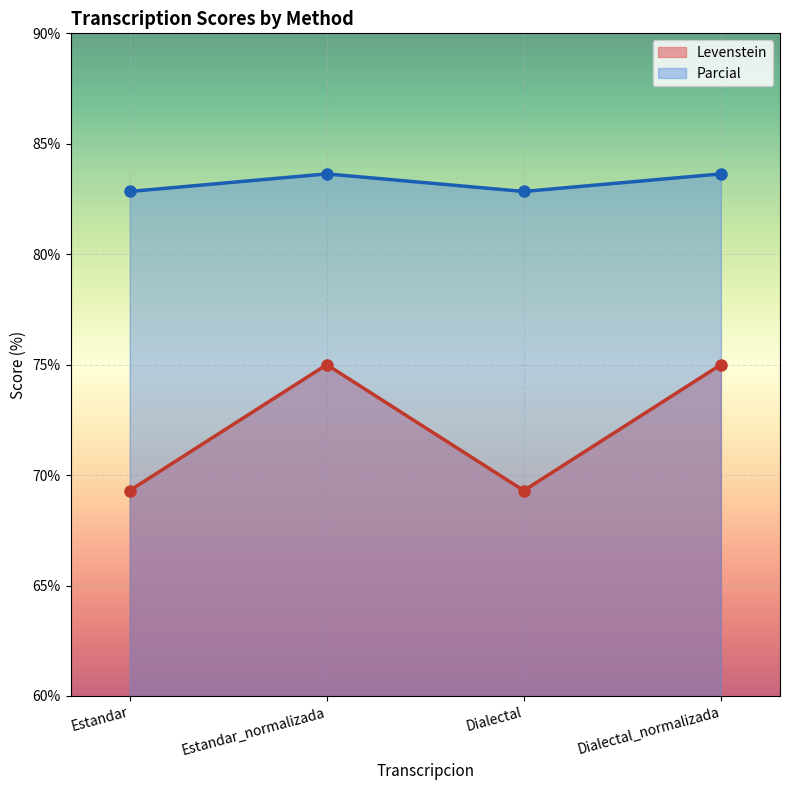

What is the difference between the Parcial values at Estandar and Estandar_normalizada?

0.8